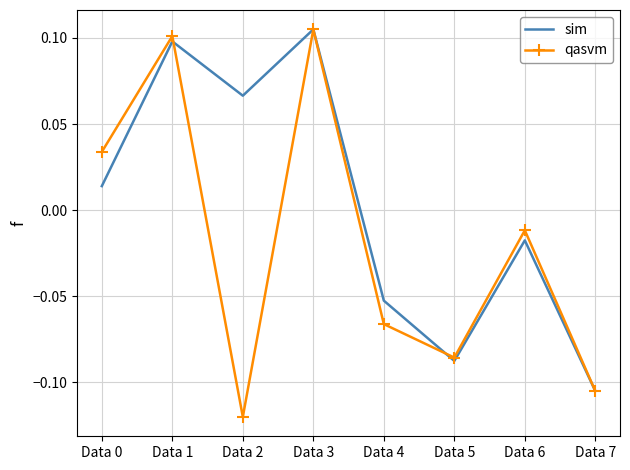

In qasvm, how many points are lower than both neighbors (excluding endpoints)?

2